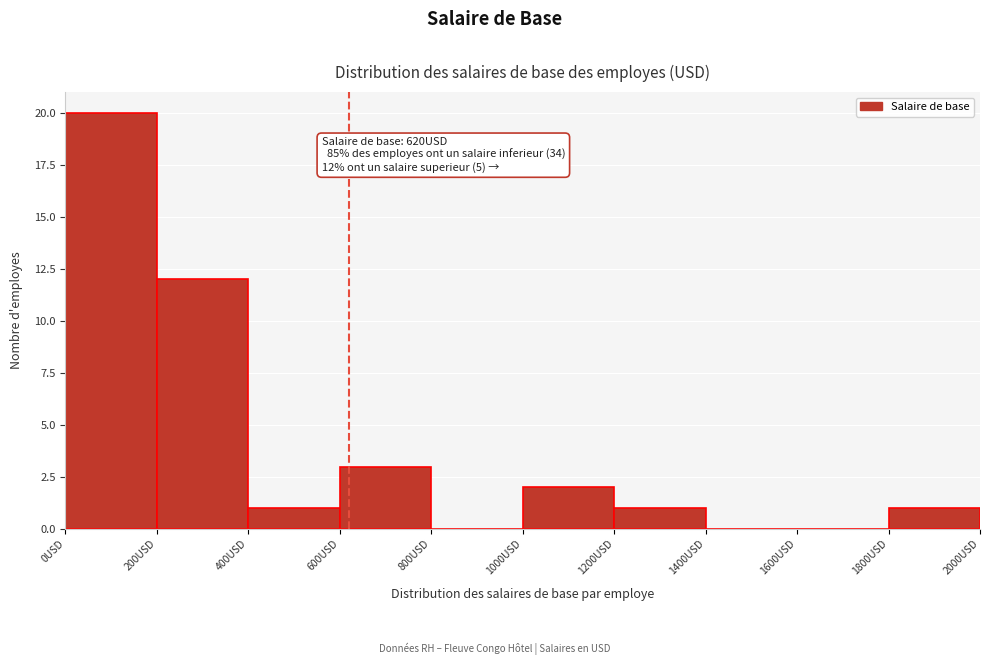

Which range on the x-axis has the tallest bar?

0 to 200